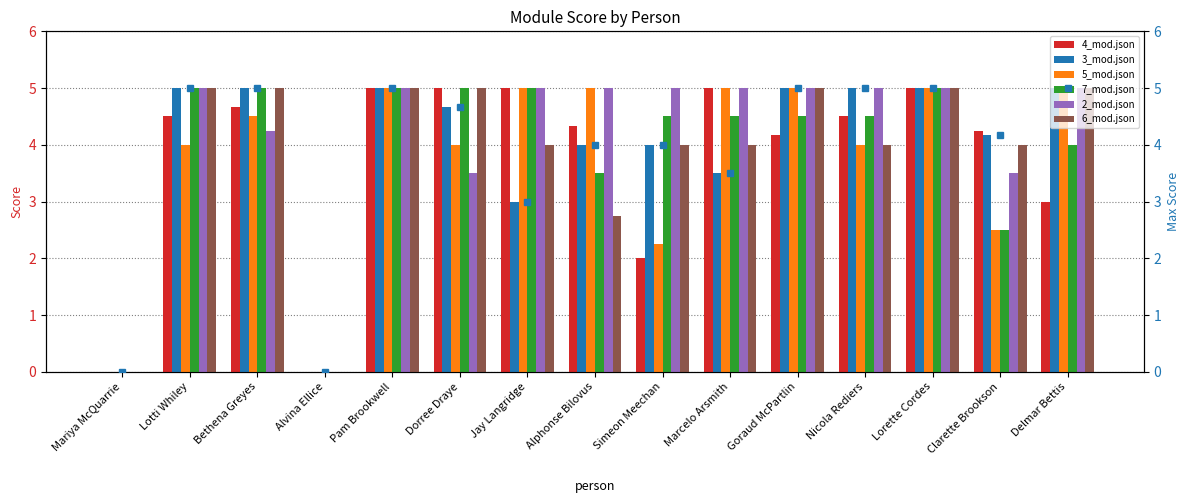

Reading left to right, extract all data points from this chart.

4_mod.json: 0.0	4.5	4.7	0.0	5.0	5.0	5.0	4.3	2.0	5.0	4.2	4.5	5.0	4.2	3.0
3_mod.json: 0.0	5.0	5.0	0.0	5.0	4.7	3.0	4.0	4.0	3.5	5.0	5.0	5.0	4.2	5.0
5_mod.json: 0.0	4.0	4.5	0.0	5.0	4.0	5.0	5.0	2.2	5.0	5.0	4.0	5.0	2.5	5.0
7_mod.json: 0.0	5.0	5.0	0.0	5.0	5.0	5.0	3.5	4.5	4.5	4.5	4.5	5.0	2.5	4.0
2_mod.json: 0.0	5.0	4.2	0.0	5.0	3.5	5.0	5.0	5.0	5.0	5.0	5.0	5.0	3.5	5.0
6_mod.json: 0.0	5.0	5.0	0.0	5.0	5.0	4.0	2.8	4.0	4.0	5.0	4.0	5.0	4.0	5.0